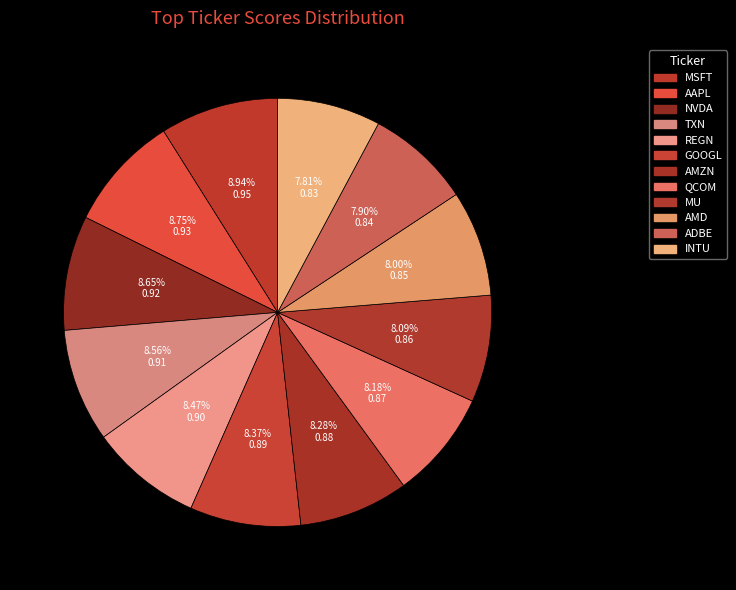

To the nearest percent, what is the average slice percentage?

8%